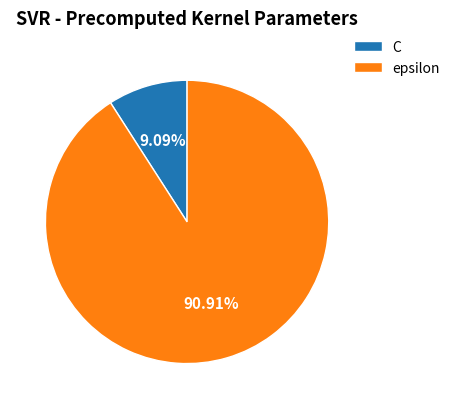

To the nearest percent, what is the average slice percentage?

50%